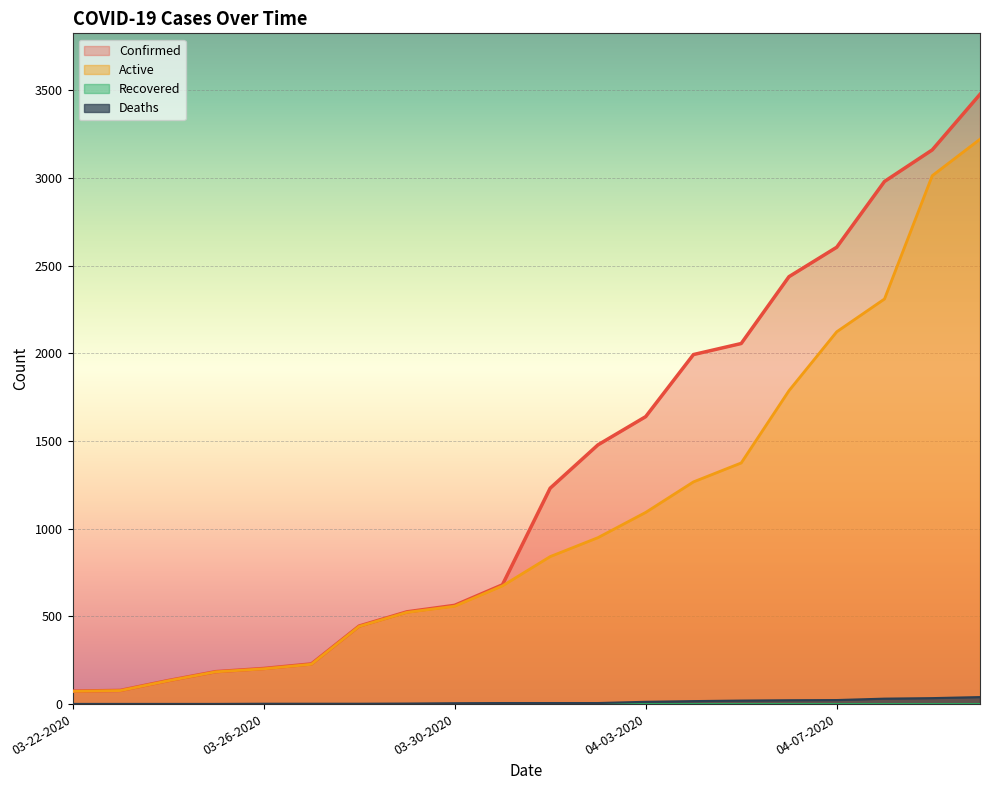

Reading left to right, what are all the values shown in this chart?

Confirmed: 74	78	134	185	203	229	445	526	563	680	1231	1478	1639	1993	2056	2437	2605	2980	3160	3477
Deaths: 1	1	1	1	2	2	2	3	5	6	6	6	13	17	20	22	23	31	34	40
Active: 73	77	133	184	201	227	443	523	558	674	841	949	1093	1267	1375	1787	2123	2310	3013	3221